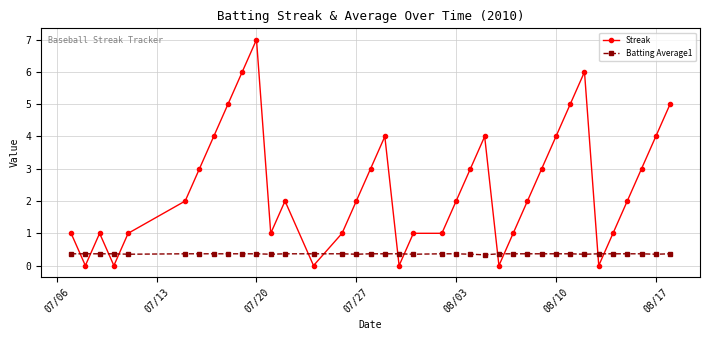

What is the highest value of the Streak series?

7.0